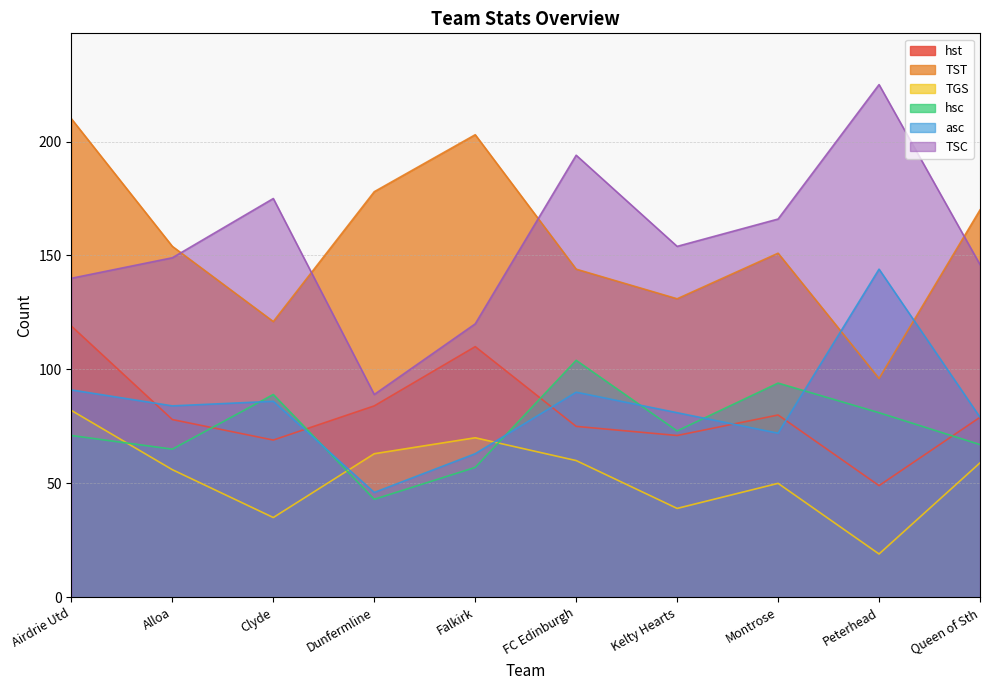

What are all the series names shown in the legend?

hst, TST, TGS, hsc, asc, TSC